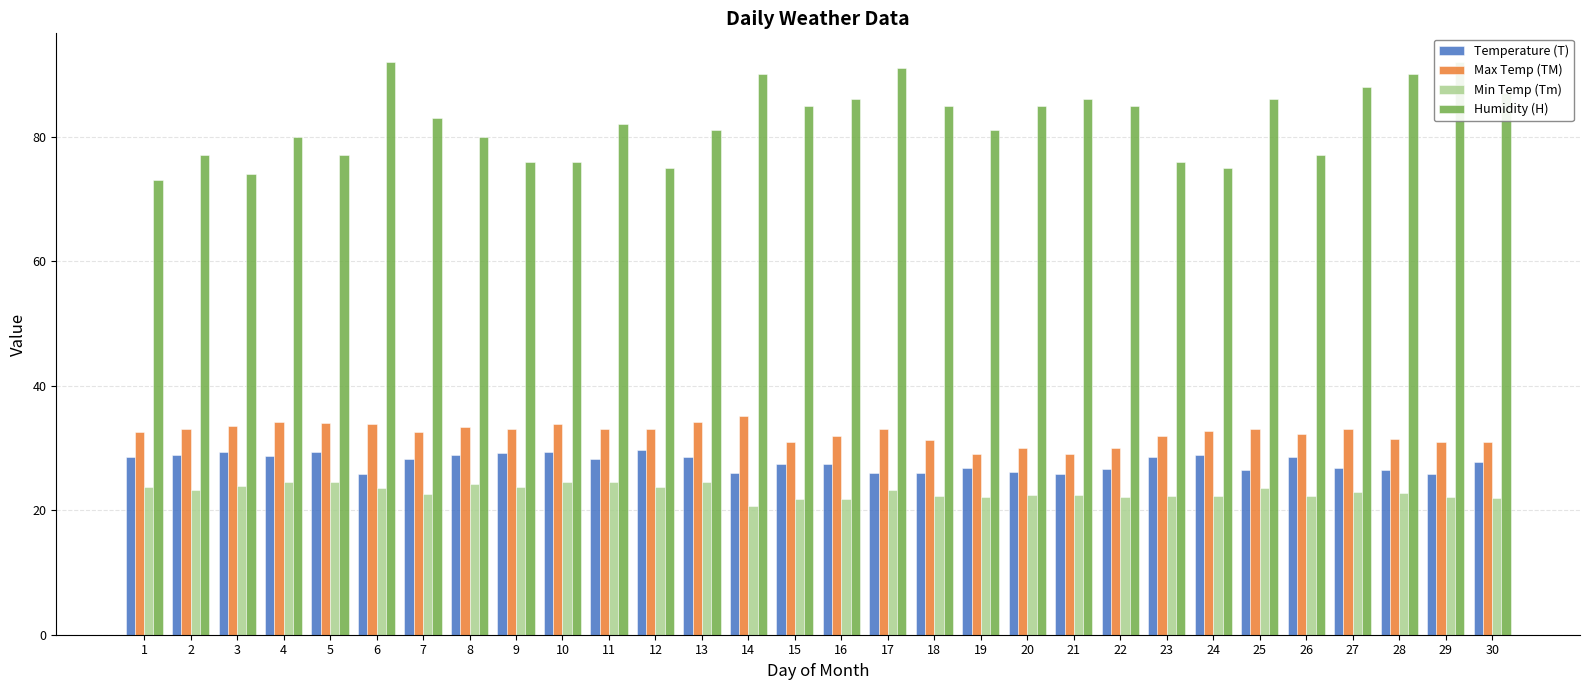

Which series changed the most between 5 and 24?

Min Temp (Tm)